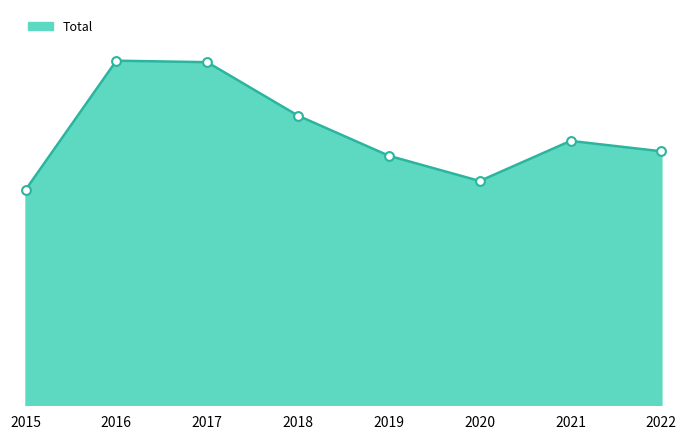

Is this an area chart (filled region under the line)?

Yes